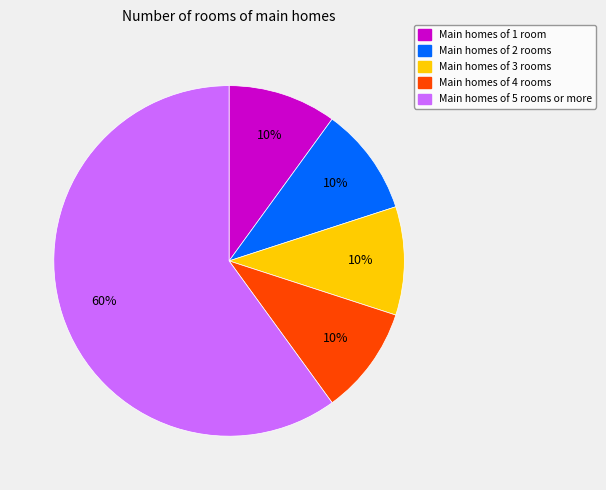

How many segments does this pie chart have?

5